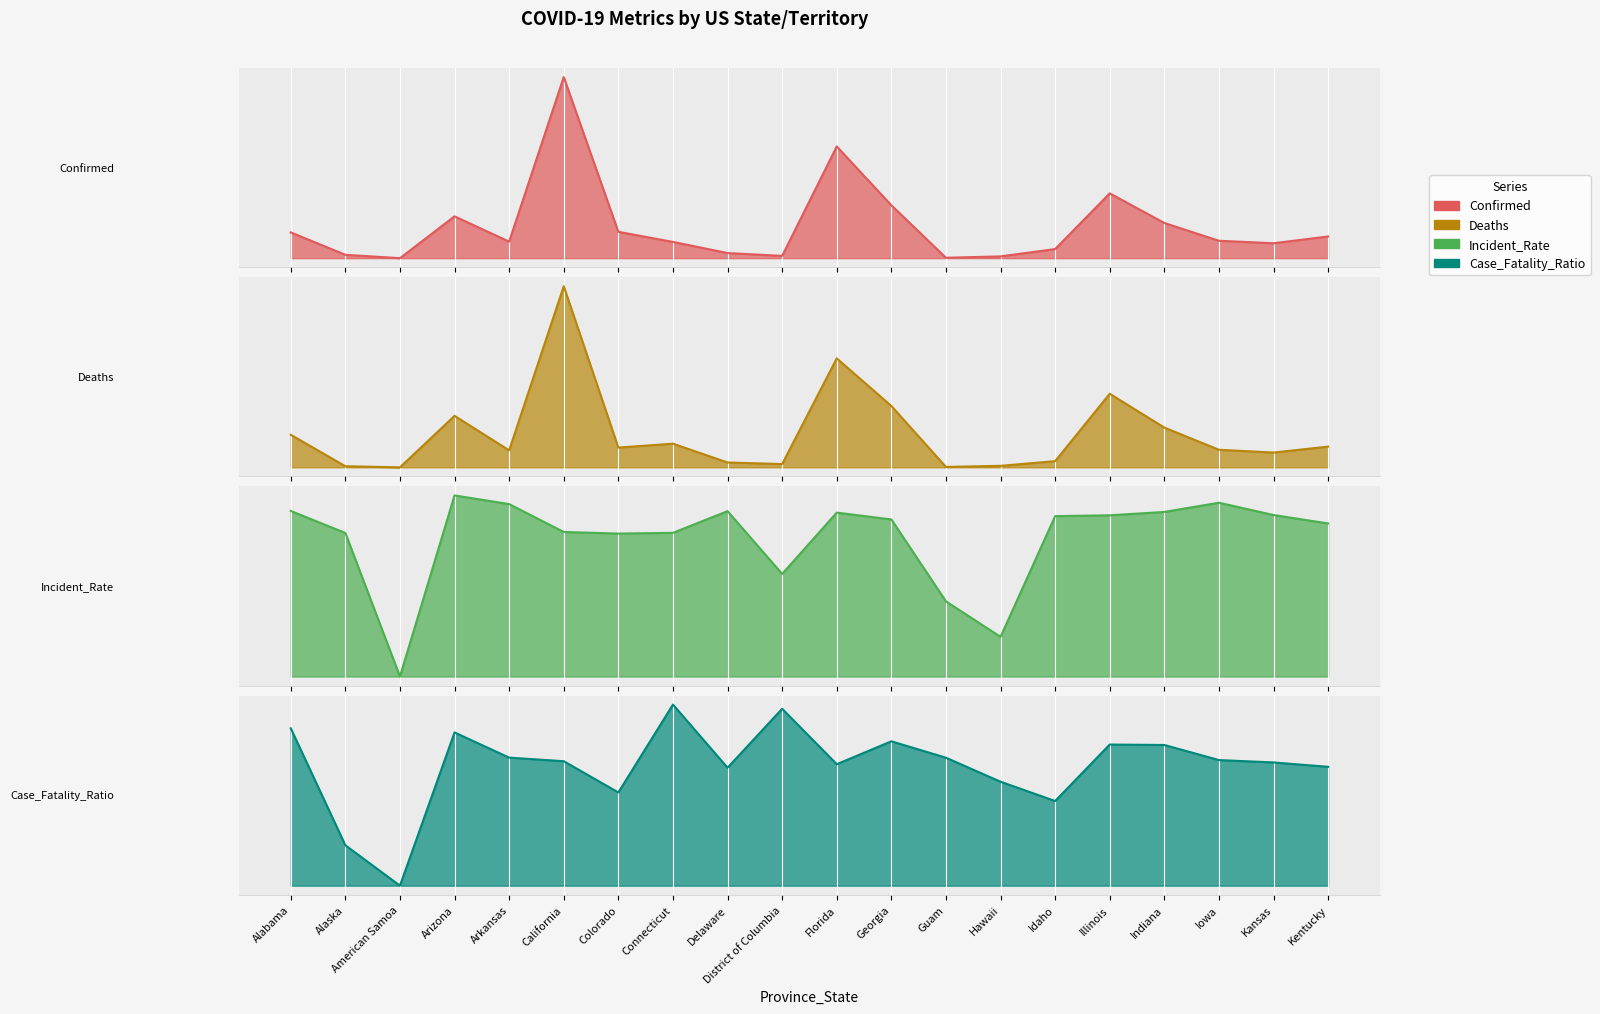

At which category does Confirmed reach its first local peak?

Arizona